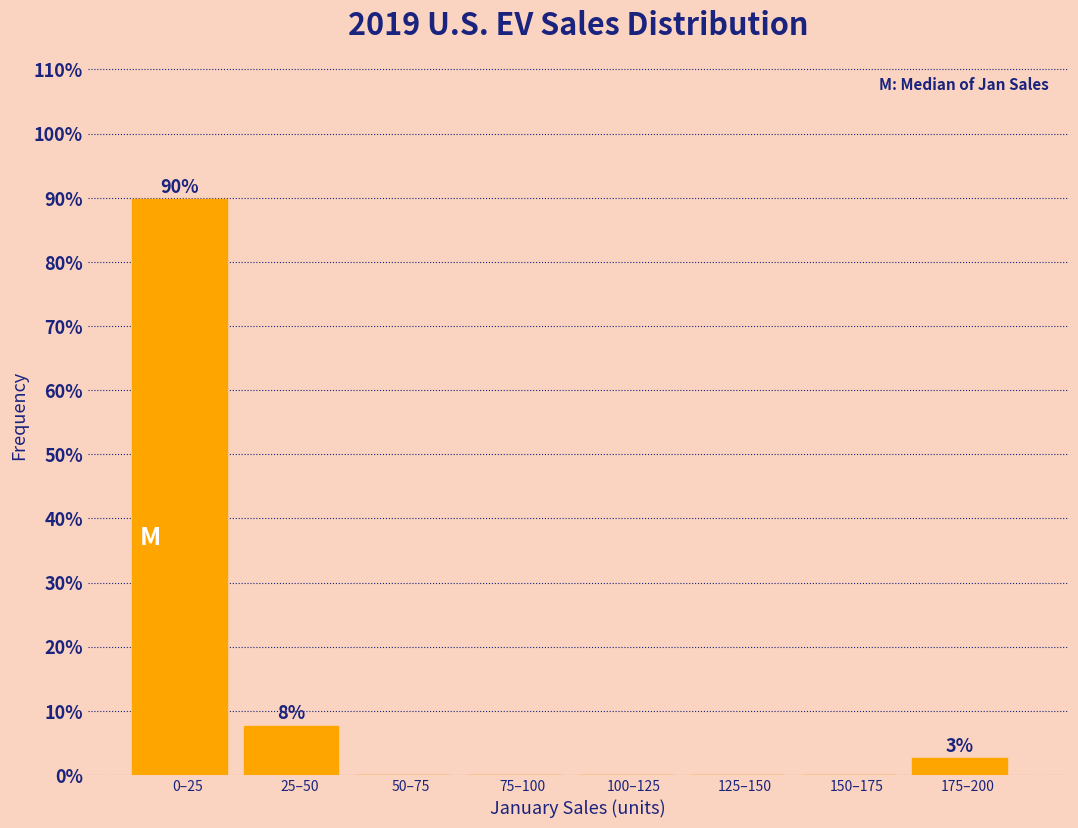

Reading left to right, transcribe all the data shown in this chart.

0–25=89.7	25–50=7.7	50–75=0.0	75–100=0.0	100–125=0.0	125–150=0.0	150–175=0.0	175–200=2.6